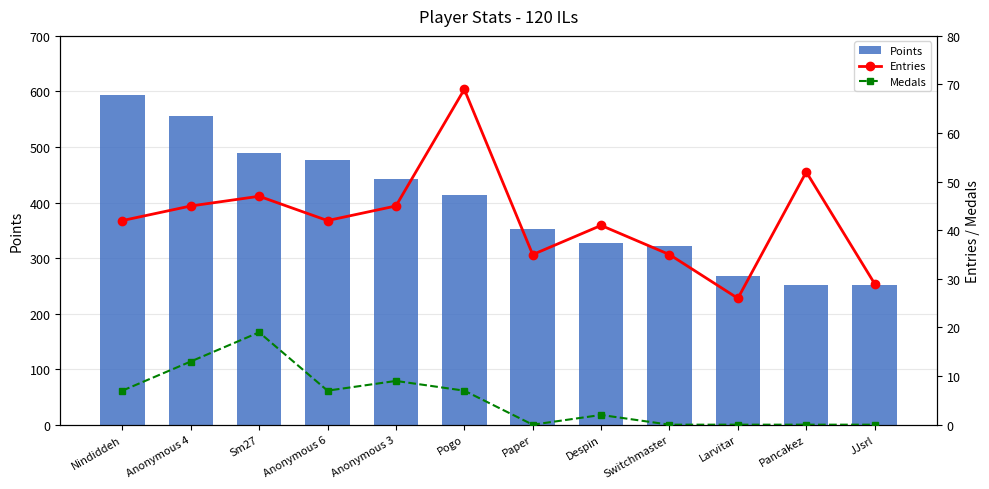

What is the difference between the Entries values at Anonymous 6 and Despin?

1